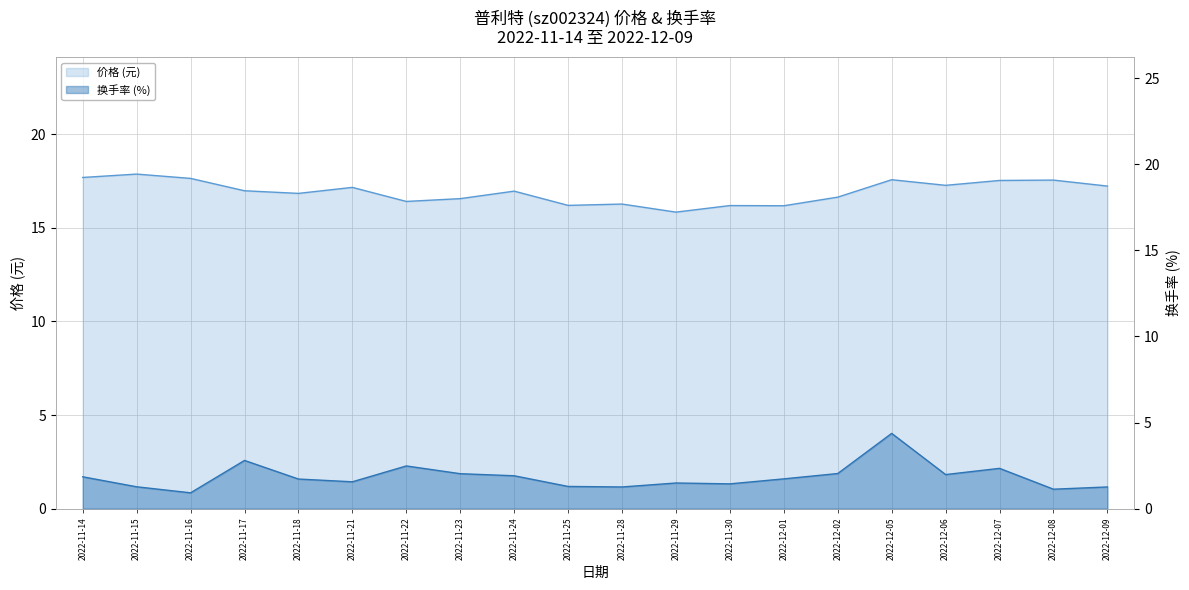

At which label does 价格 reach its minimum?

2022-11-29